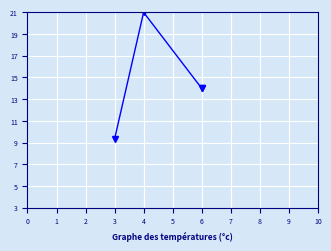

What is the sum of the overflowing values at 2 and 3?

4.0